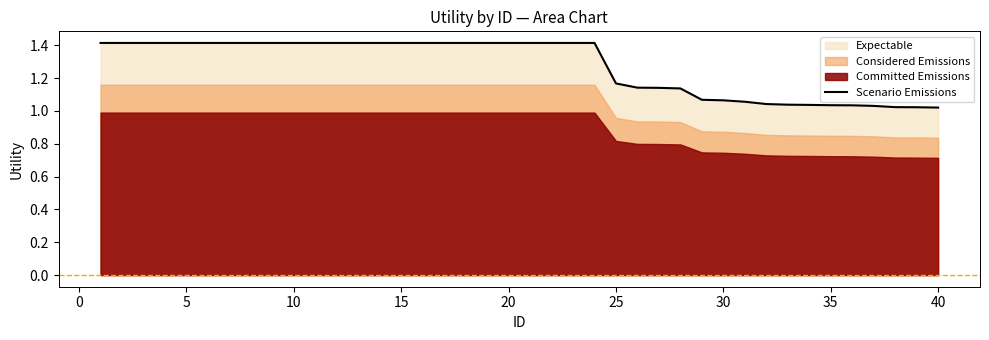

True or false: the data shows 0.4 at 30.

False